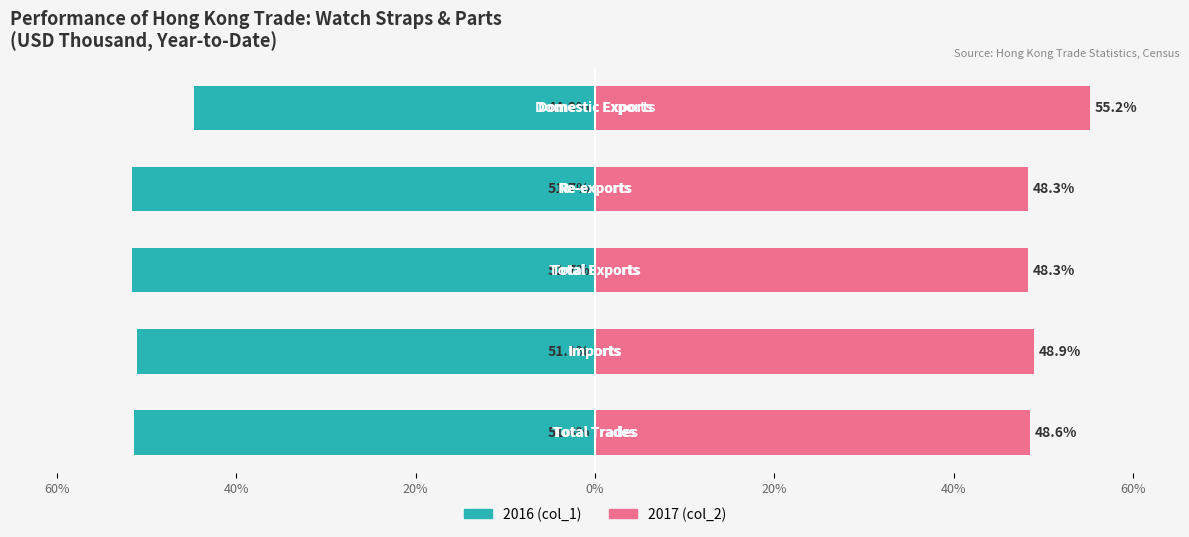

How many data points in 2016 (col_1) are less than -51?

4